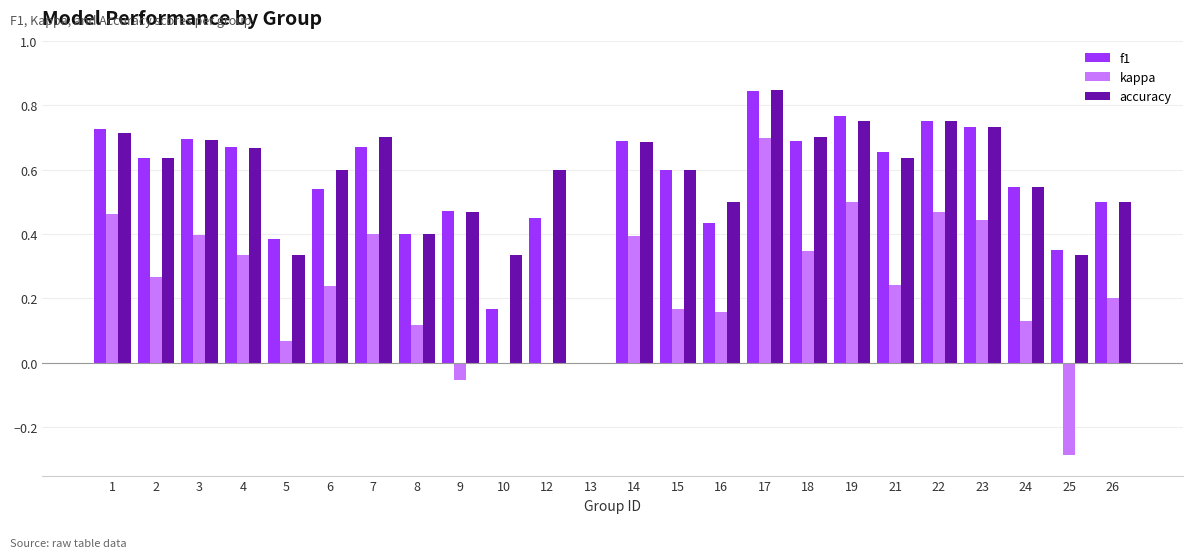

Is the value of accuracy at 5 greater than the value of kappa at 24?

Yes